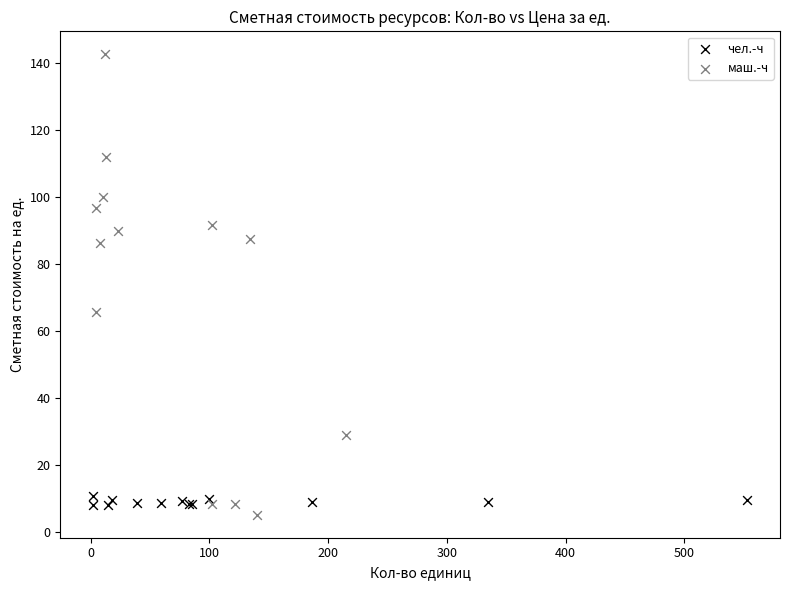

What are all the series names shown in the legend?

чел.-ч, маш.-ч